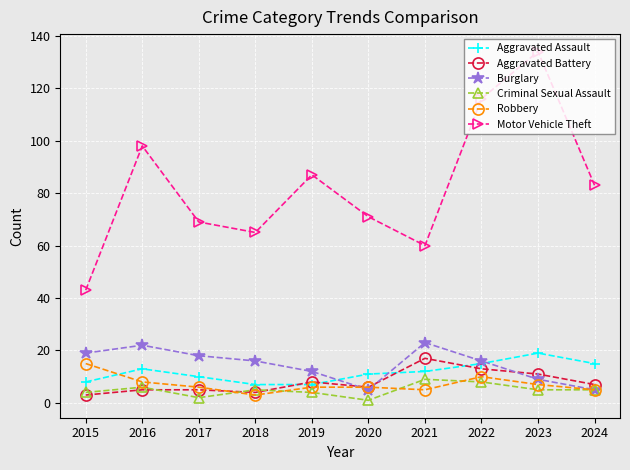

How many values in the Motor Vehicle Theft series are below 83?

5